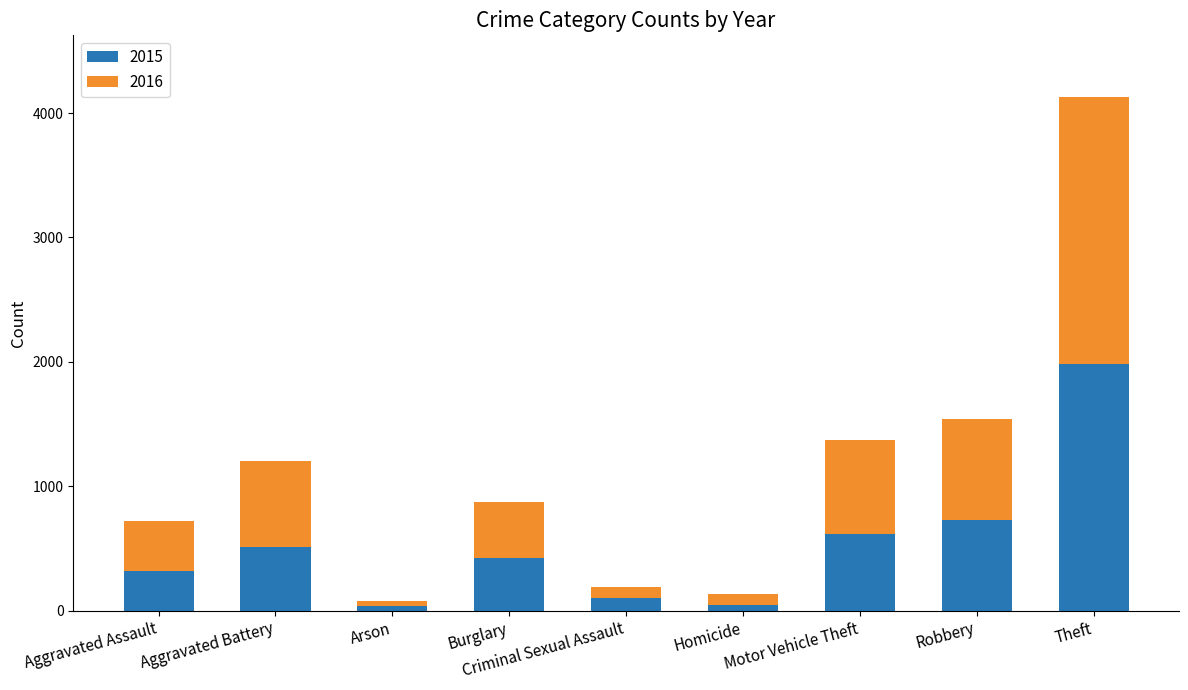

Which category has the highest value in the 2015 series?

Theft